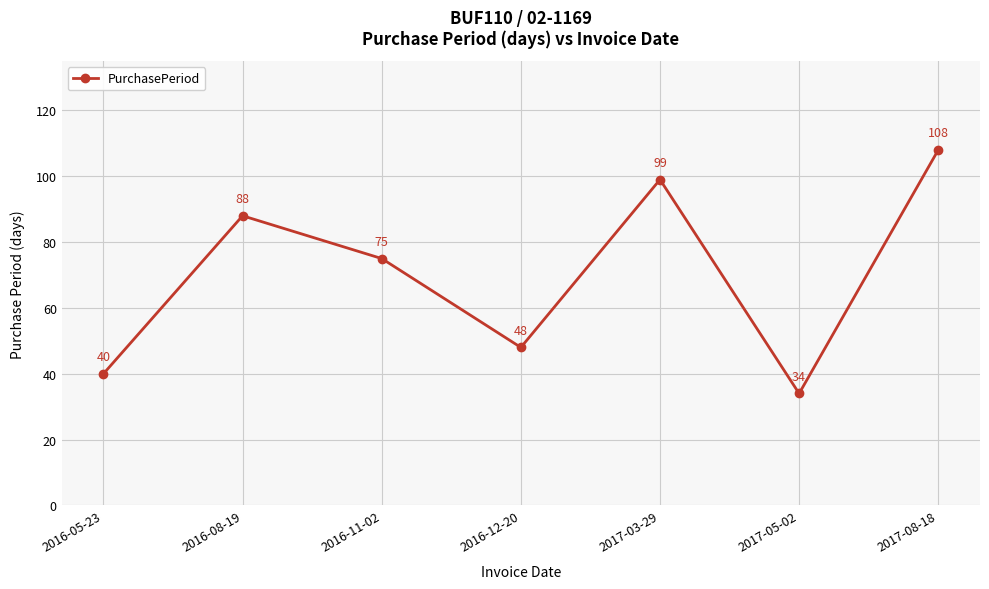

How many lines are shown in the chart?

1